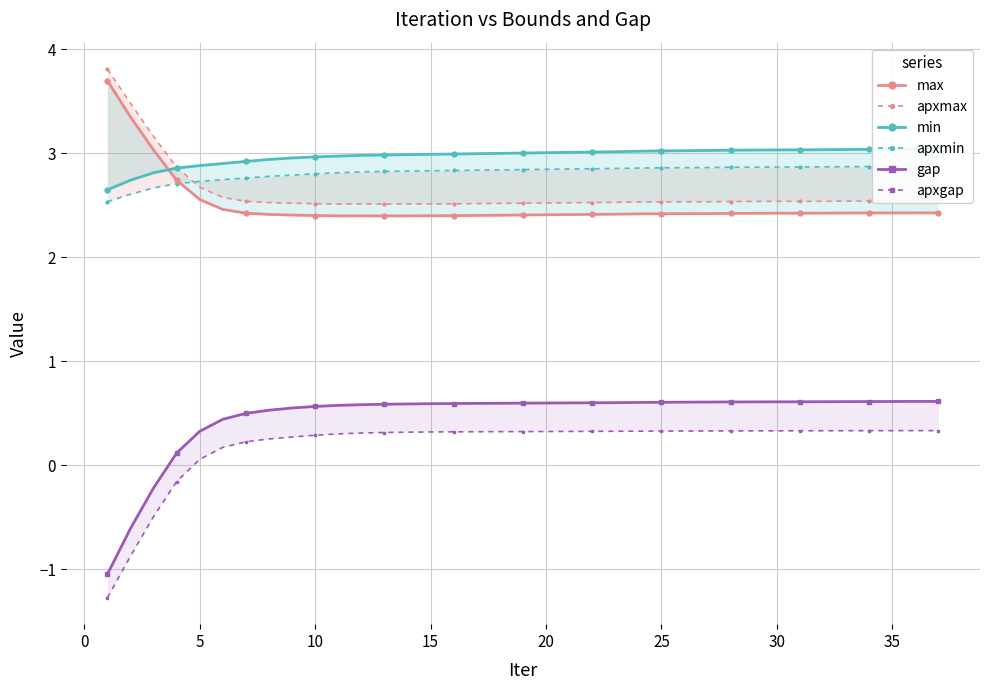

What are all the series names shown in the legend?

max, apxmax, min, apxmin, gap, apxgap